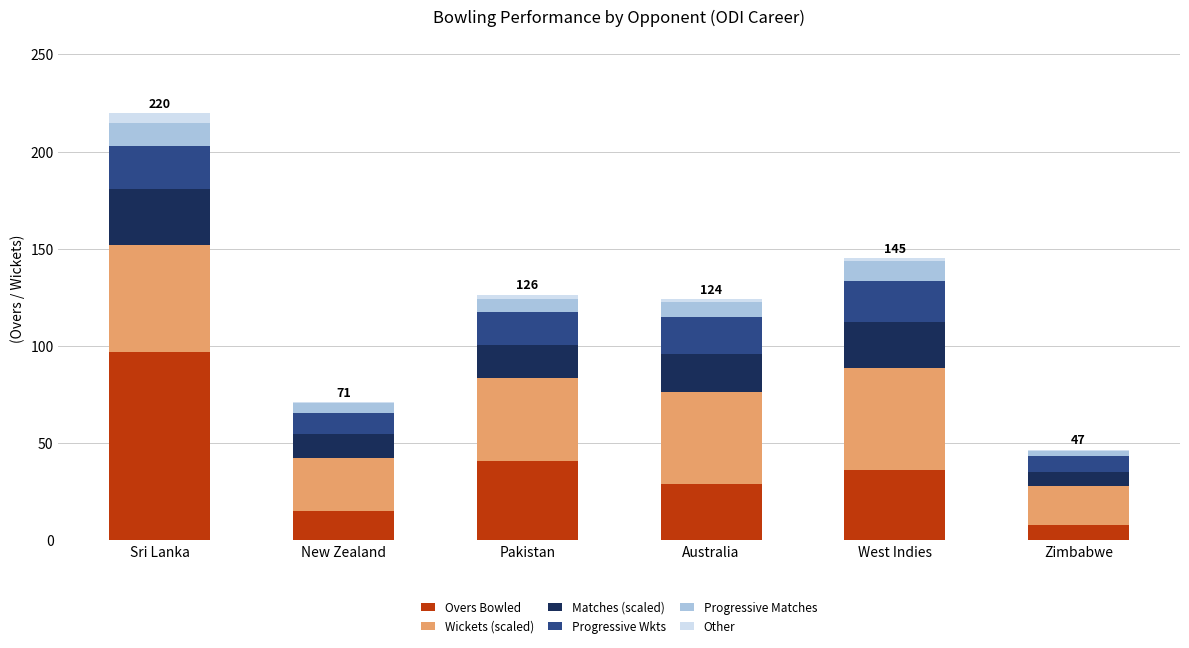

Is it true that Overs Bowled equals 41.0 at Pakistan?

True